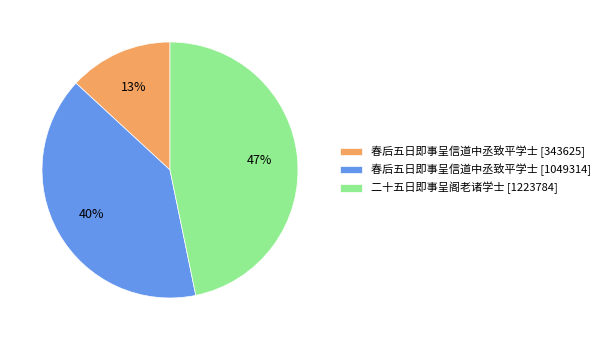

To the nearest percent, what is the difference between the largest and smallest slice percentages?

34%